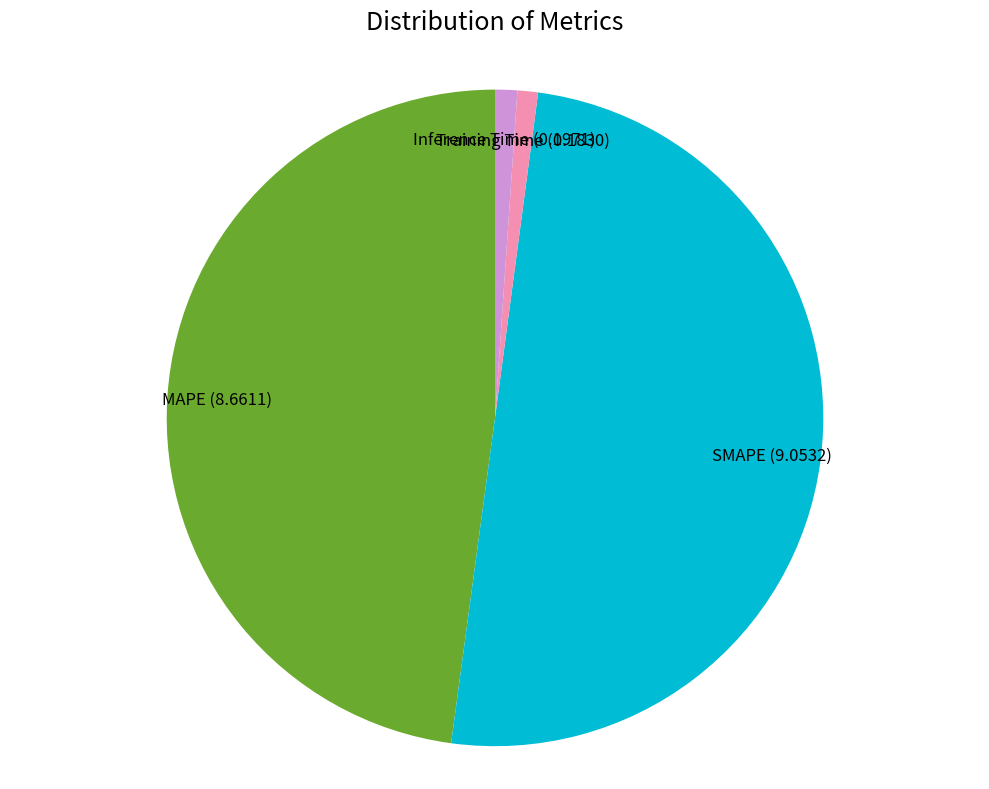

How many slices are in this pie chart?

4